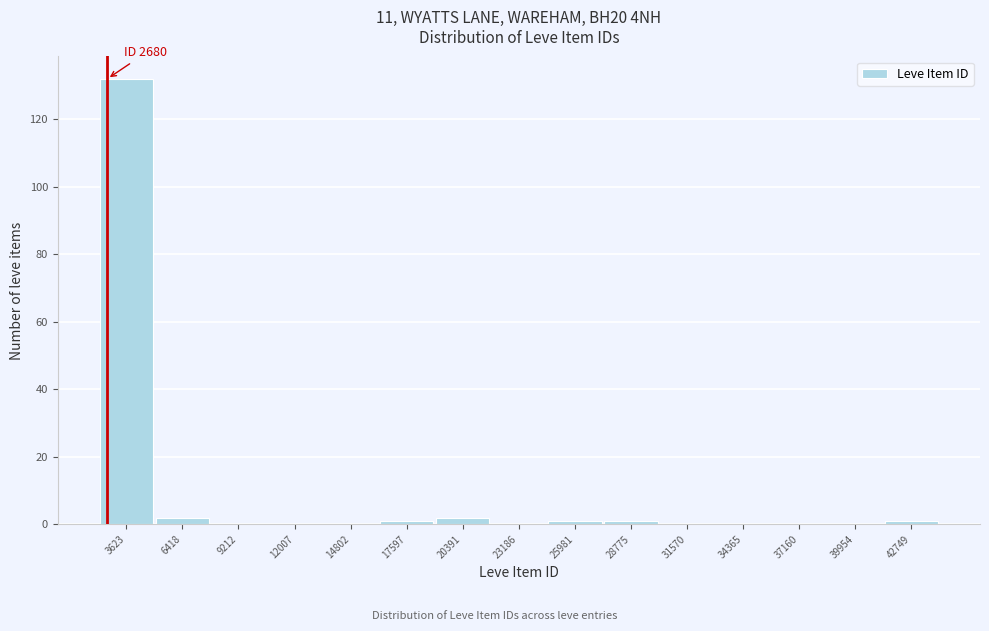

Which range on the x-axis has the tallest bar?

2000 to 5000